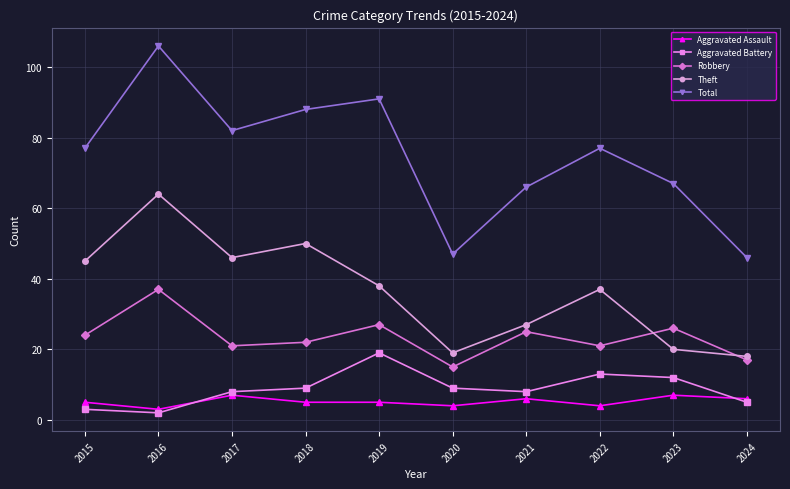

How many distinct data groups are displayed?

5